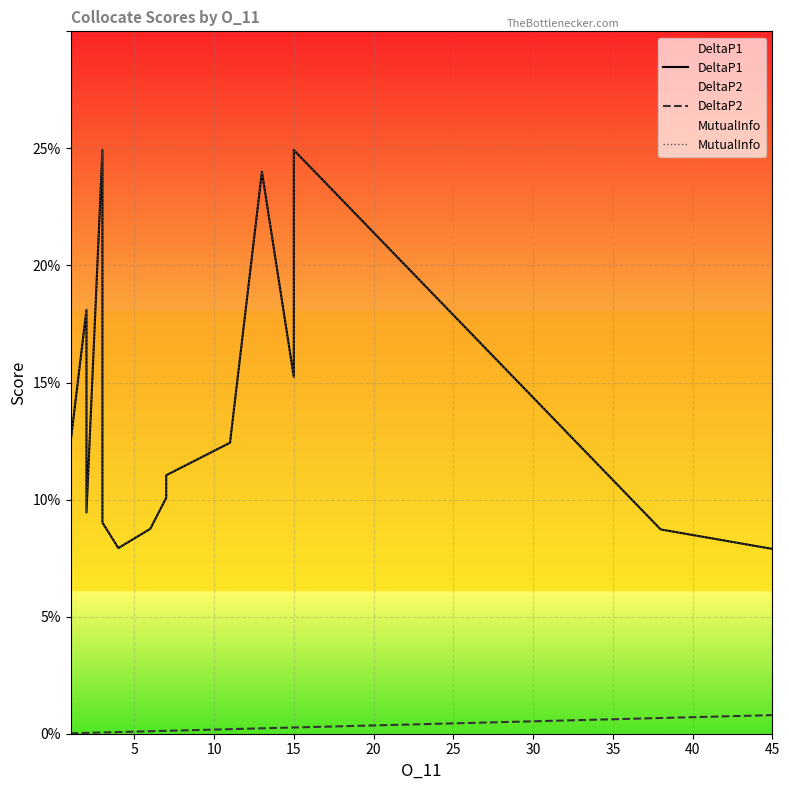

What is the total value across all series at 25?

0.4